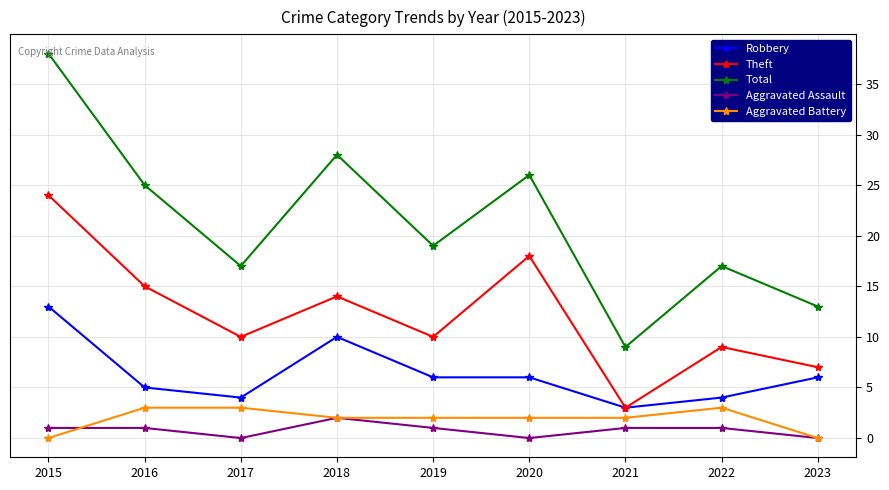

At which category does Theft reach its first local valley?

2017